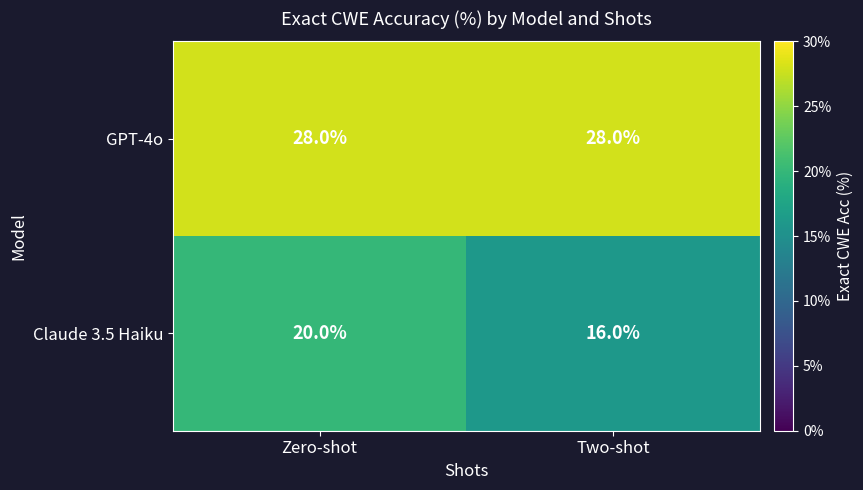

At how many categories does at least one series exceed 16?

2